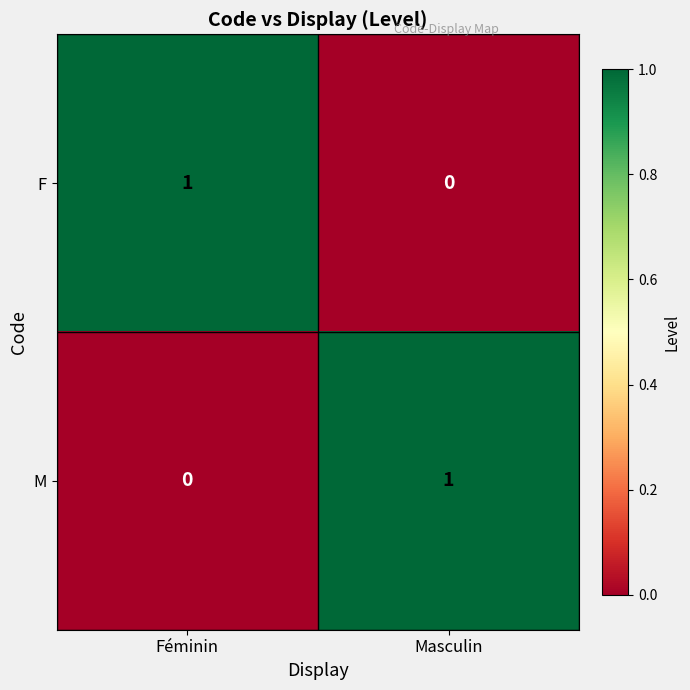

Reading left to right, transcribe all the data shown in this chart.

F: 1	0
M: 0	1